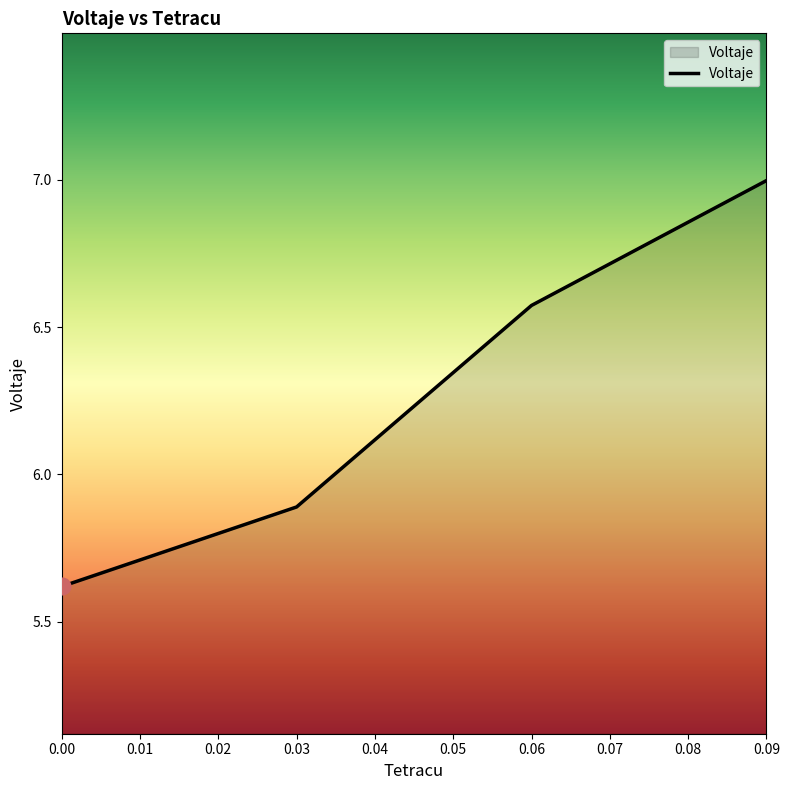

True or false: the data has more than 2 interior local peaks.

False